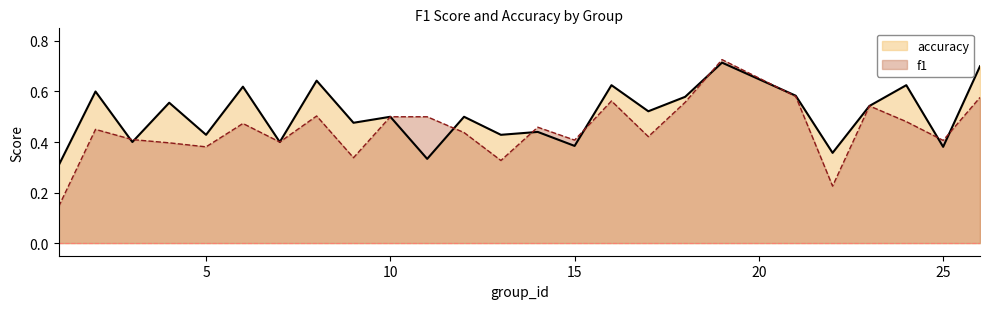

What is the value of the f1 point at the 23rd from the left?

0.5